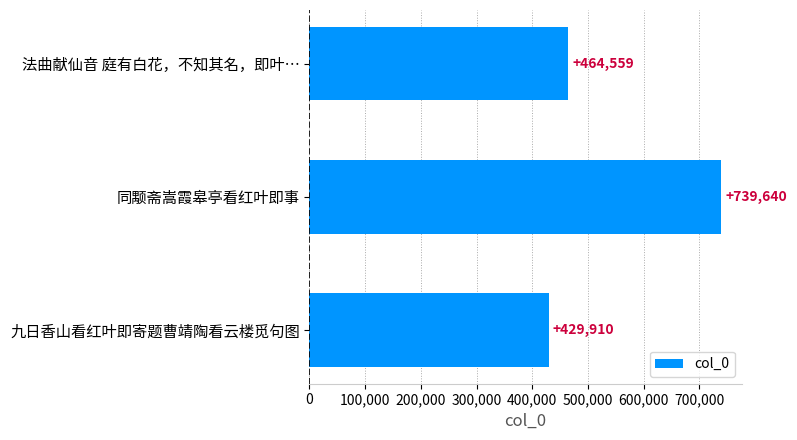

The chart shows a value of 227597 at 法曲献仙音 庭有白花，不知其名，即叶…. True or false?

False